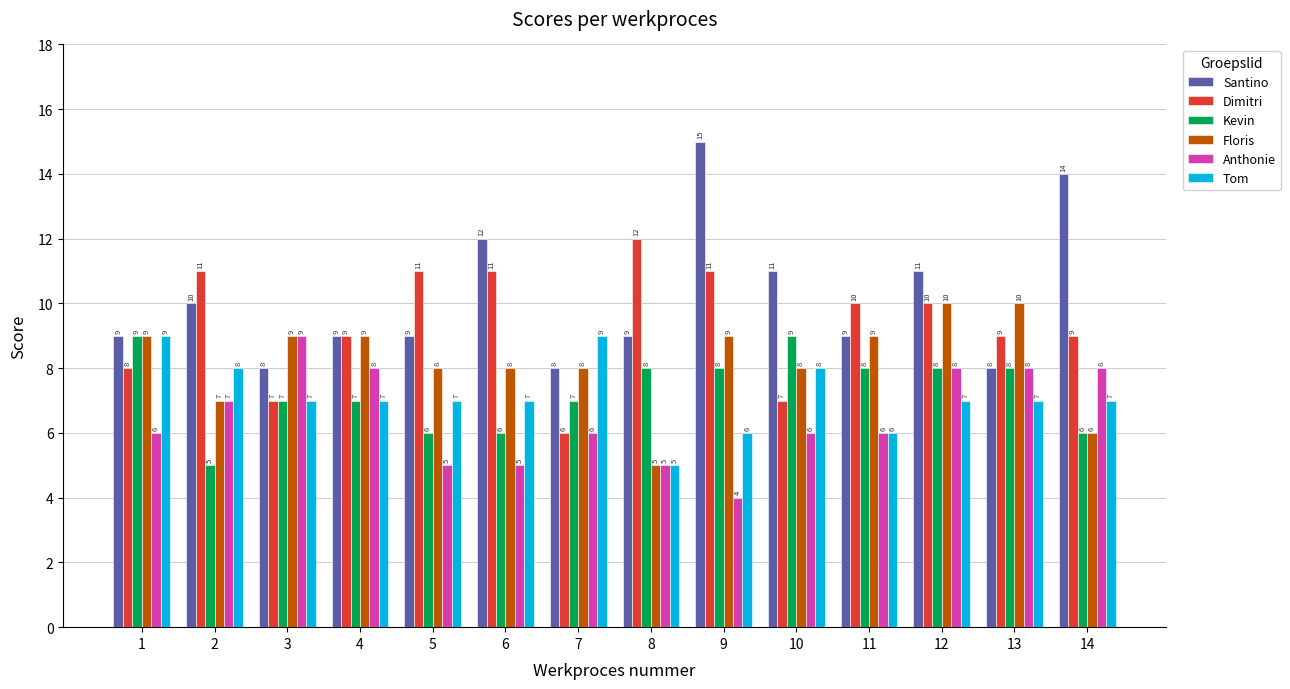

What is the value of the Kevin bar at the 6th from the left?

6